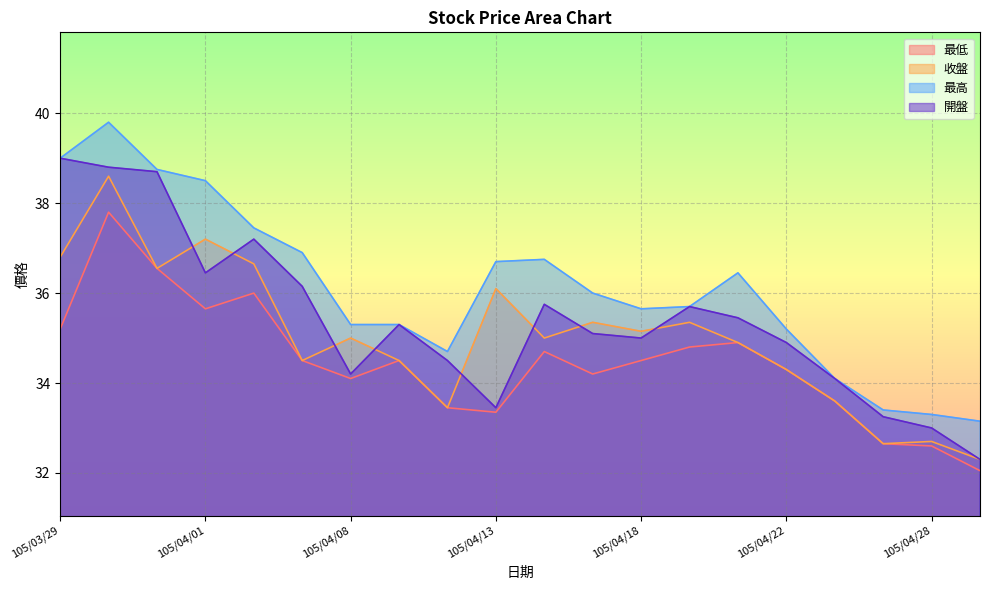

At which label is 最高 closest to 36?

105/04/15